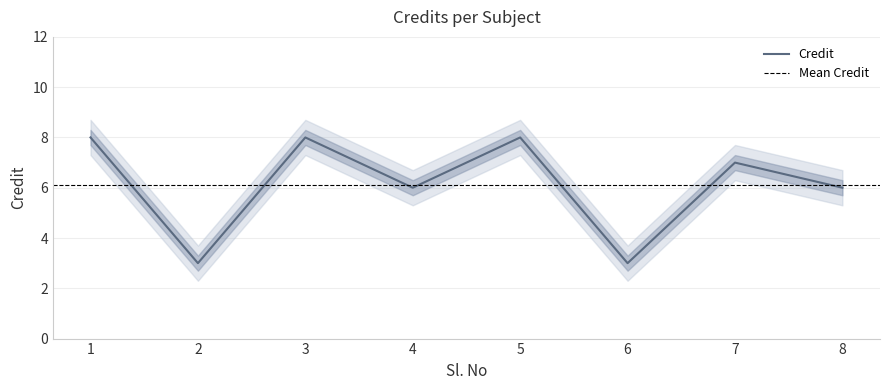

What is the sum of all values?

49